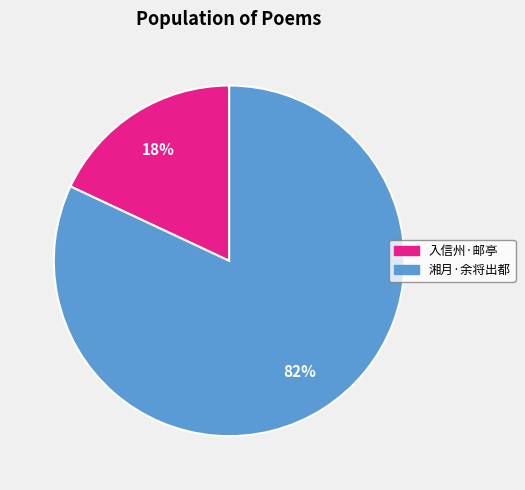

To the nearest percent, what is the average slice percentage?

50%